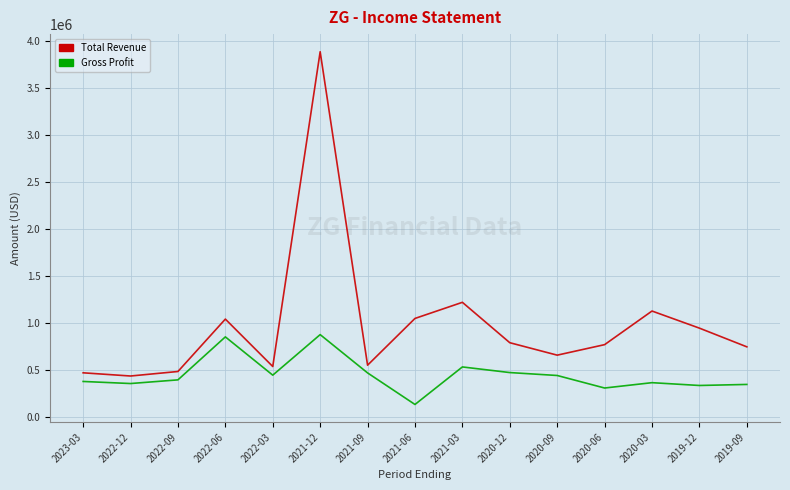

The value of Total Revenue at 2019-12 is 1608465. True or false?

False